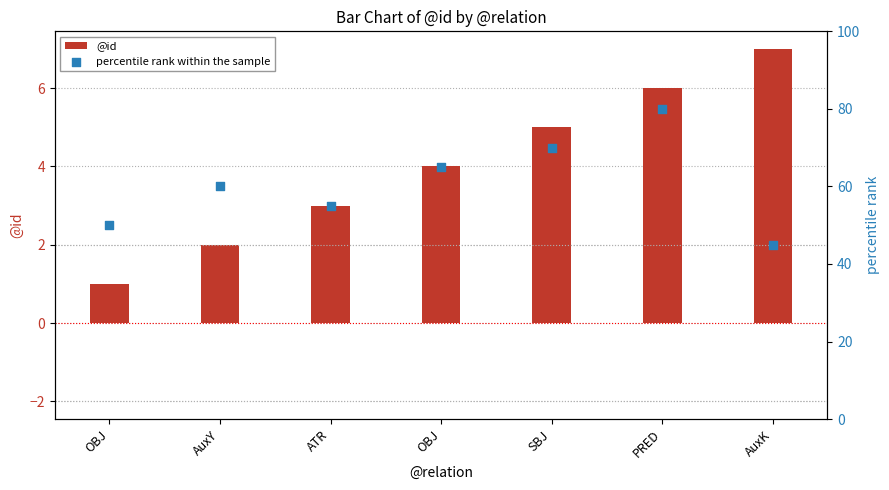

Which series has the largest total across all categories?

percentile rank within the sample